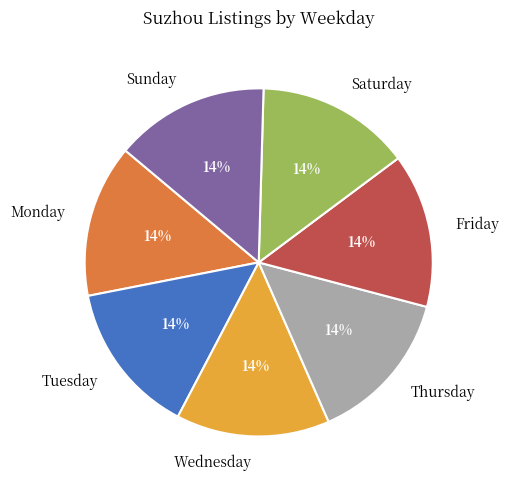

To the nearest percent, what portion does Friday represent?

14%